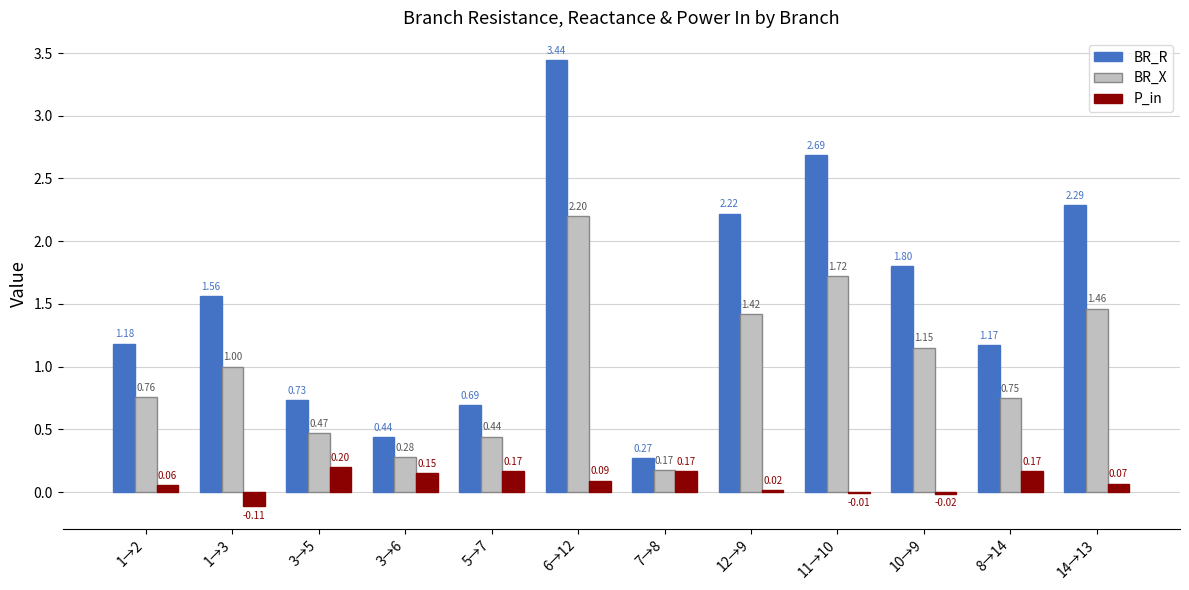

What is the total value across all series at 7→8?

0.6